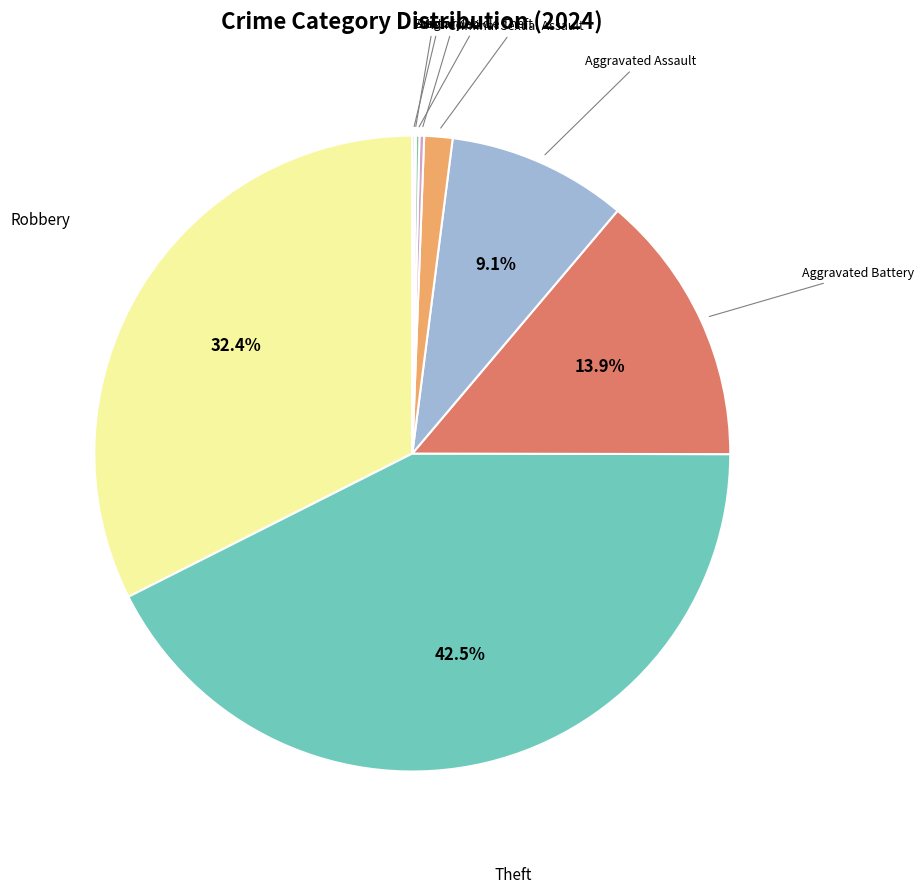

Does any single category account for the majority?

No